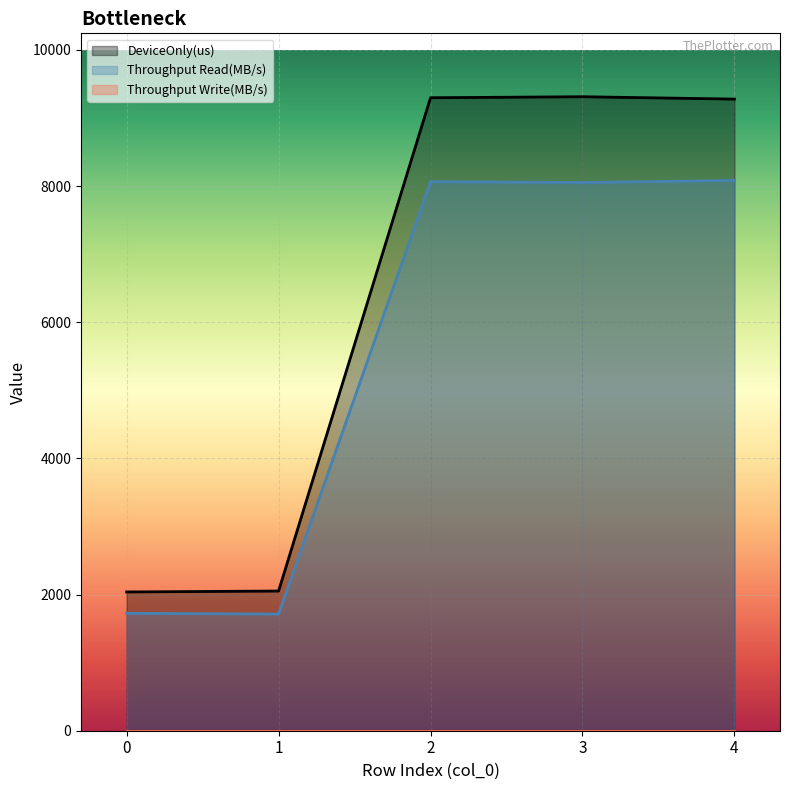

List the labels in order of Throughput Read(MB/s) value, largest first.

4, 2, 3, 0, 1